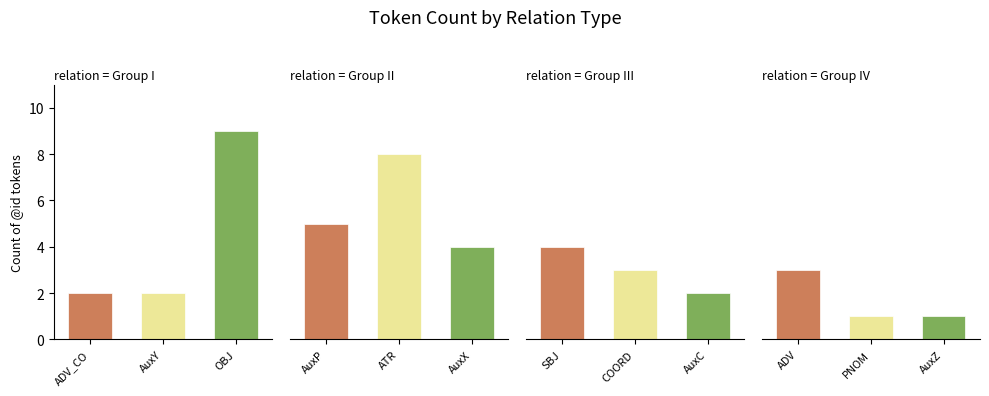

The value at OBJ is 12. True or false?

False